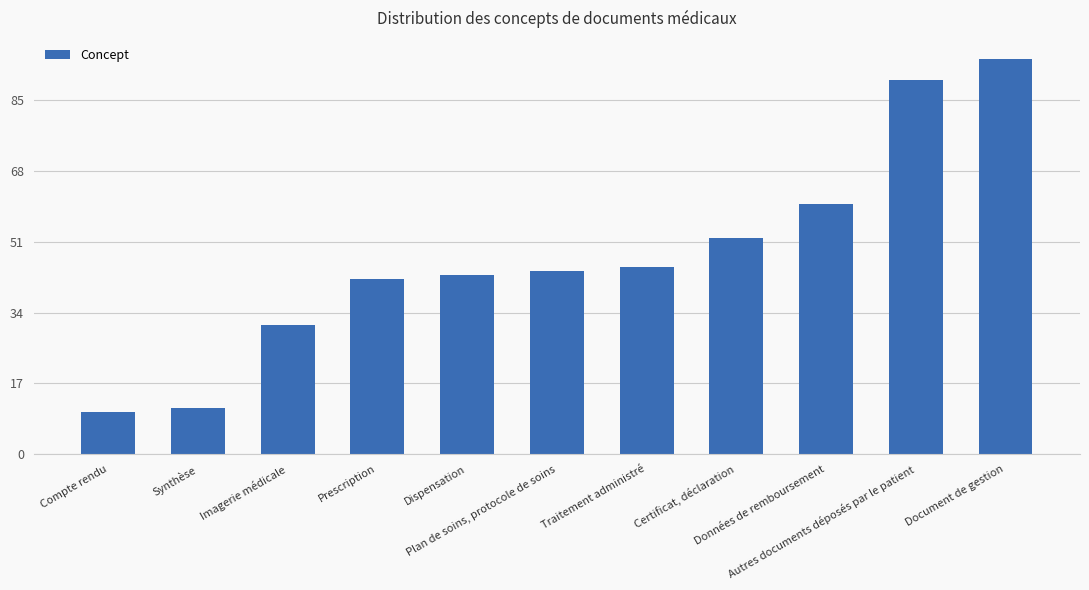

What is the difference between the second highest and minimum values?

80